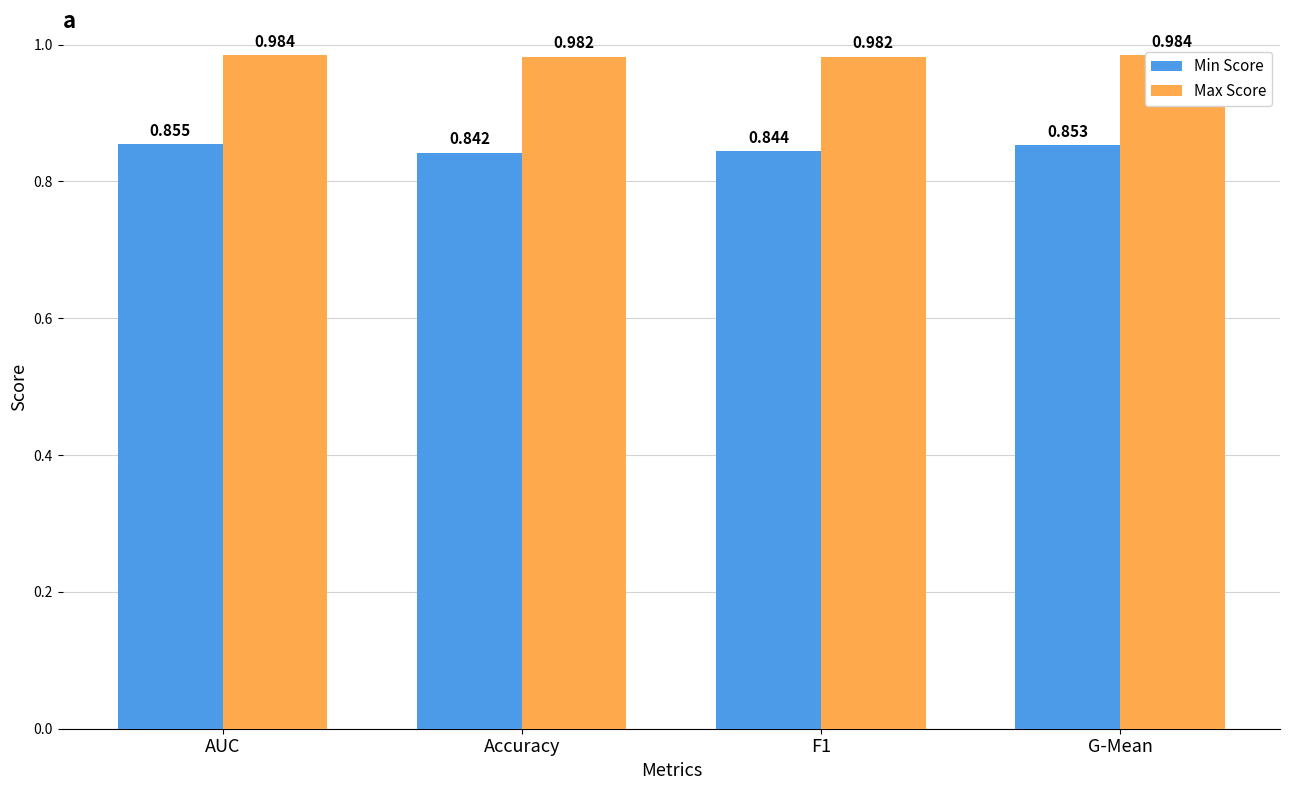

True or false: Min Score has a value of 0.2 at Accuracy.

False